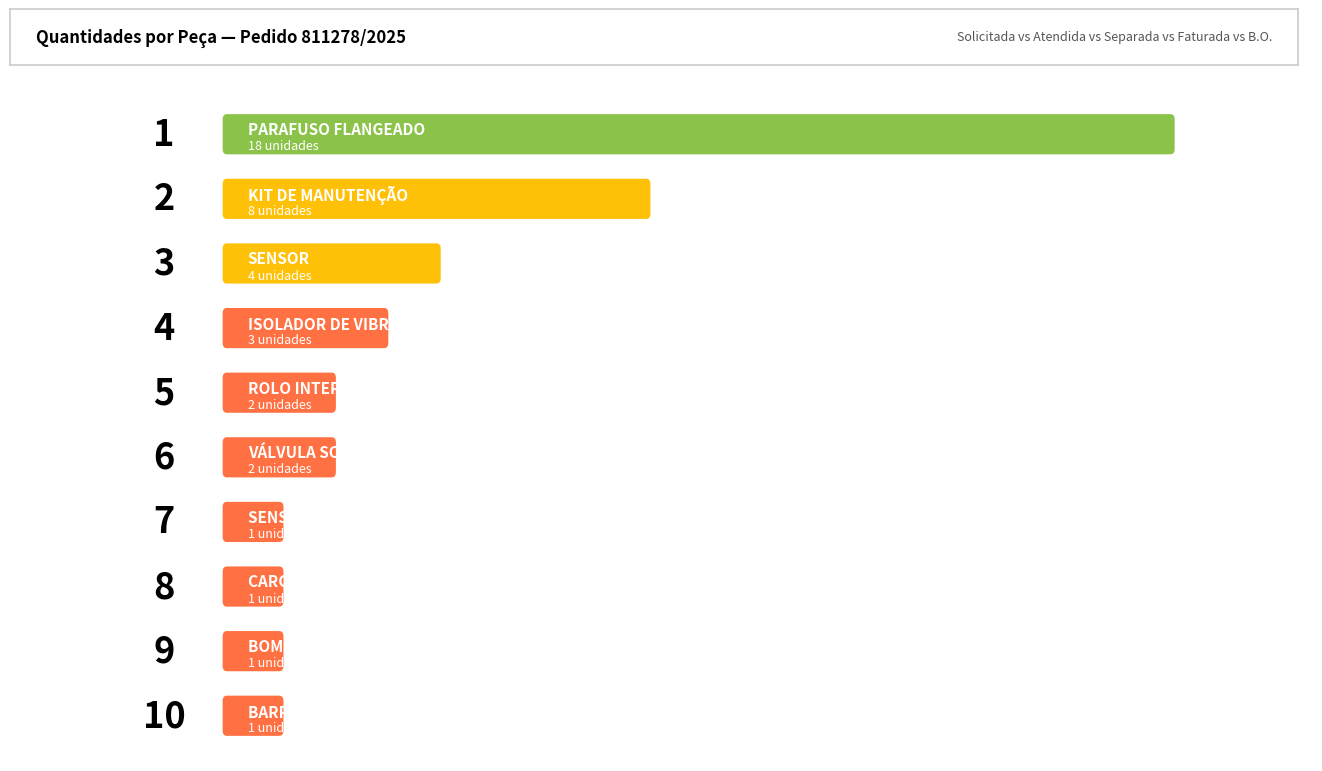

Rank the series at SENSOR from lowest to highest value.

Quantidade - Separada, Quantidade - Faturada, B.O., Quantidade - Solicitada, Quantidade - Atendida